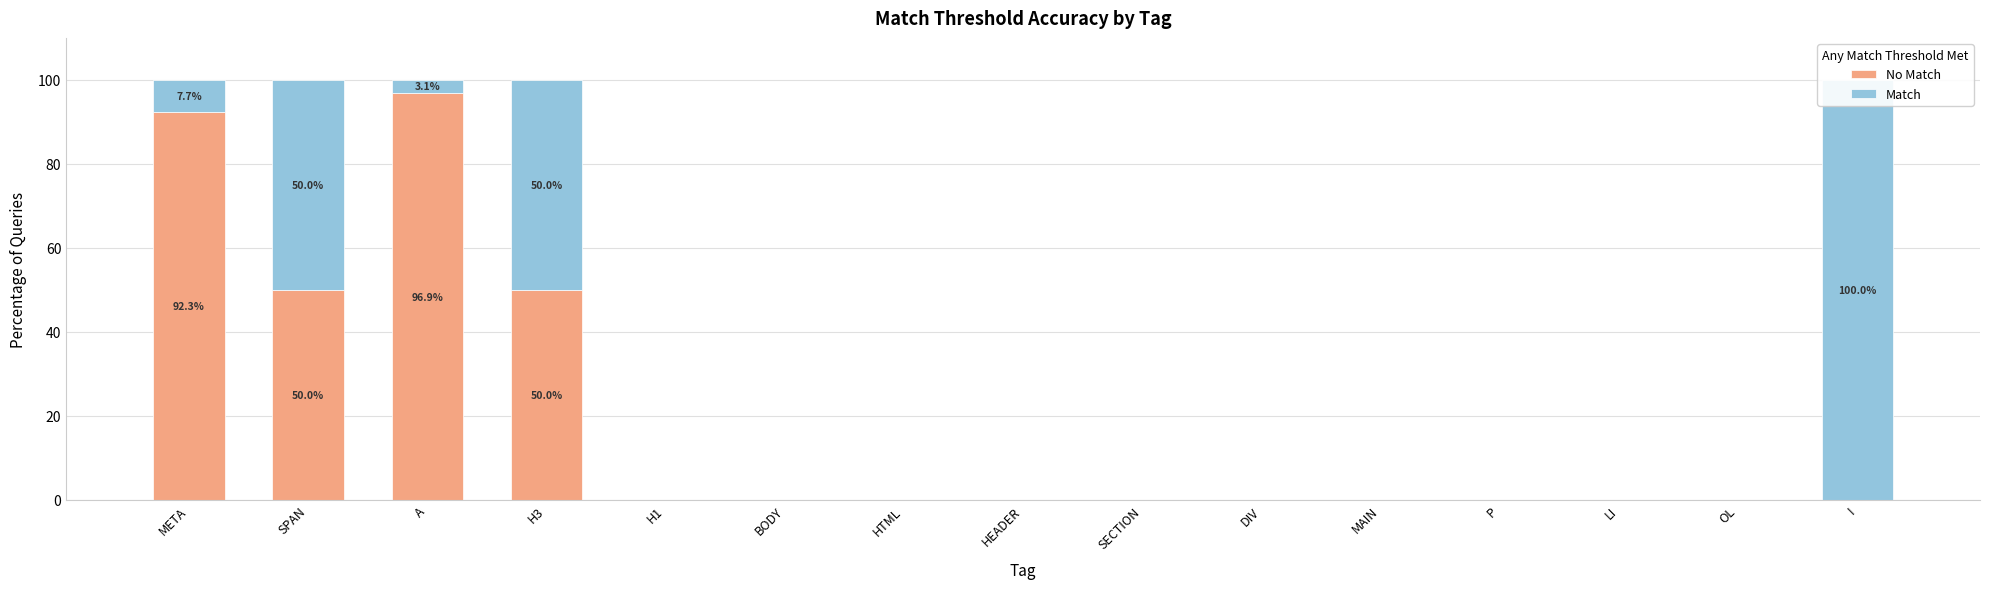

How many positive values does the No Match series have?

4